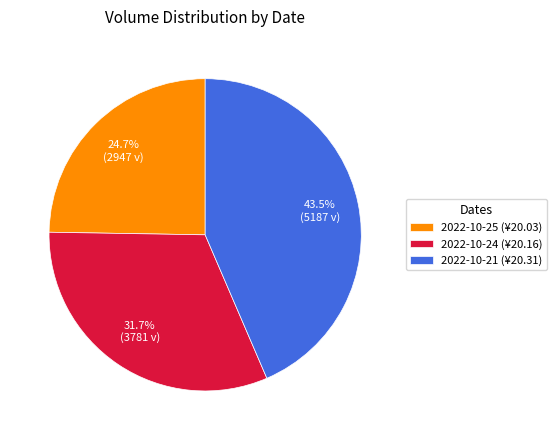

Which slice is the smallest?

2022-10-25